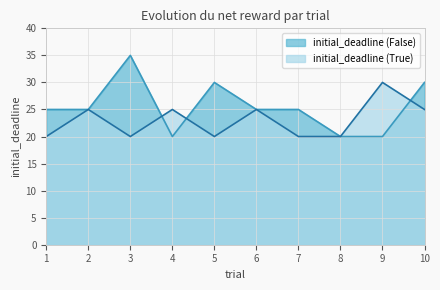

Reading left to right, list all the values displayed in this chart.

initial_deadline (False): 25	25	35	20	30	25	25	20	20	30
initial_deadline (True): 20	25	20	25	20	25	20	20	30	25